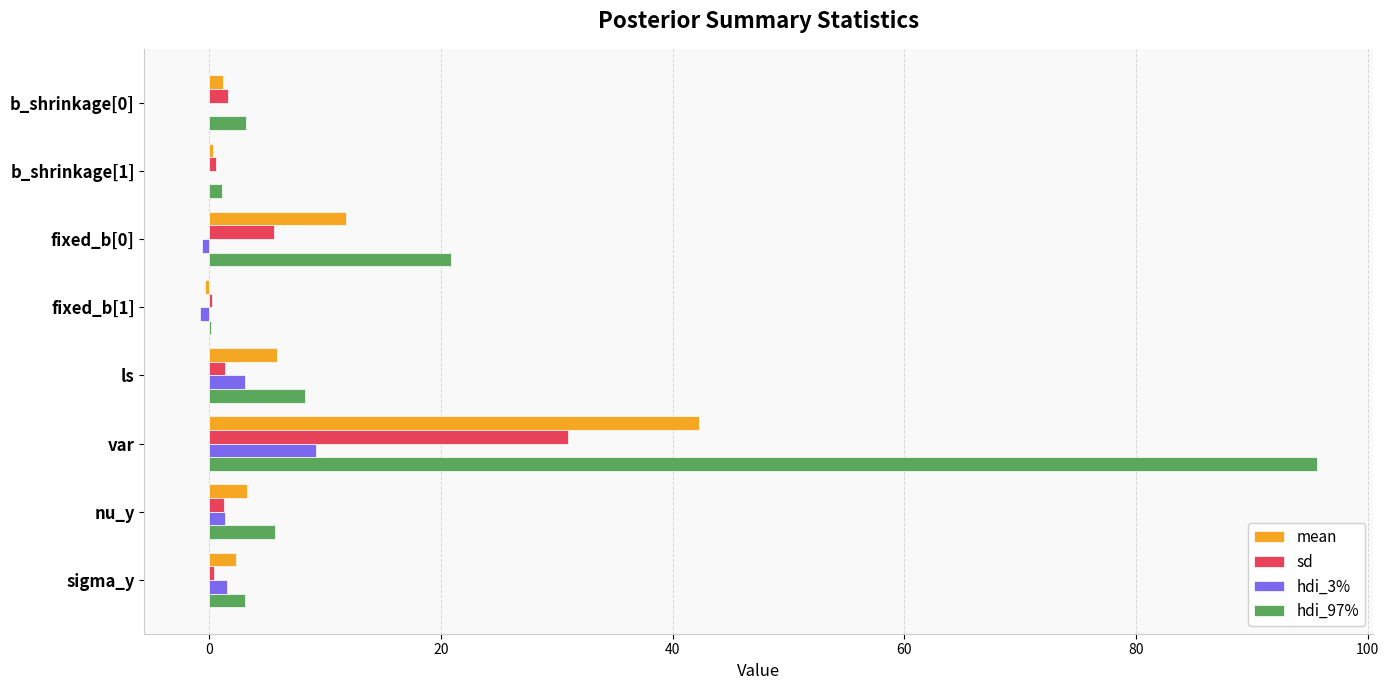

At which label does sd reach its peak?

var